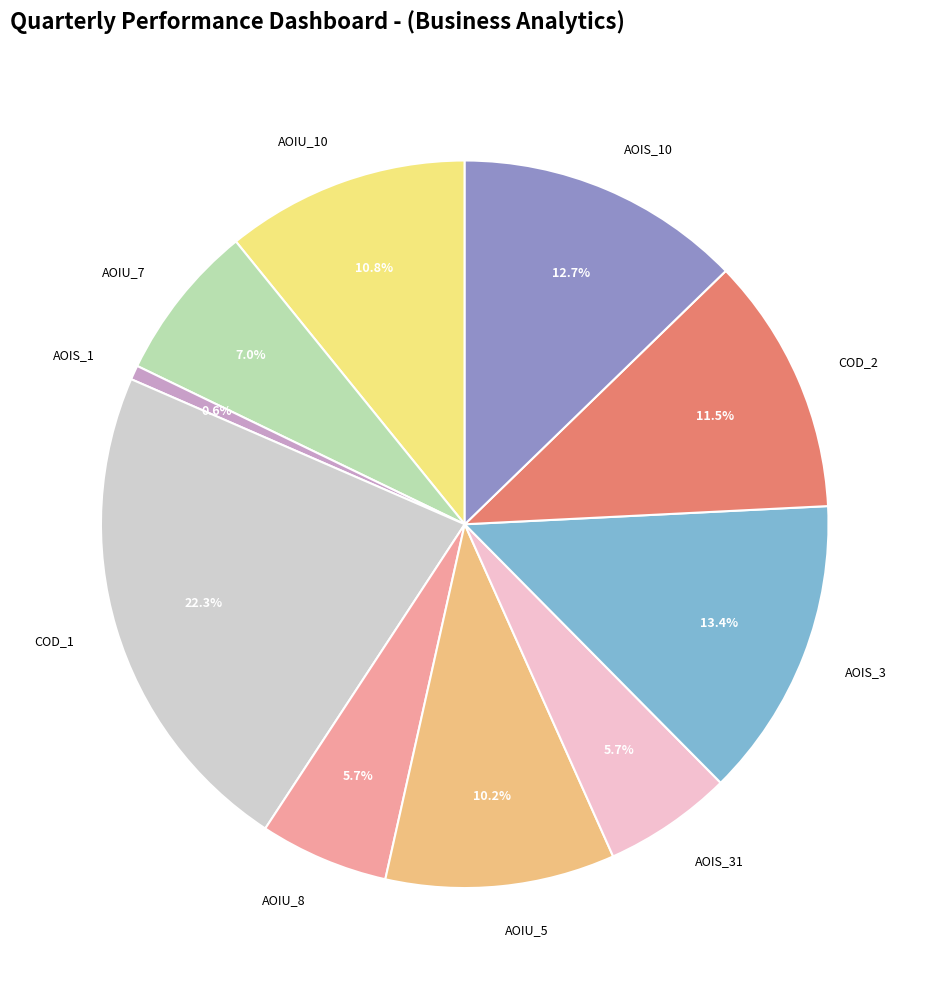

Between COD_2 and AOIU_5, which is larger?

COD_2